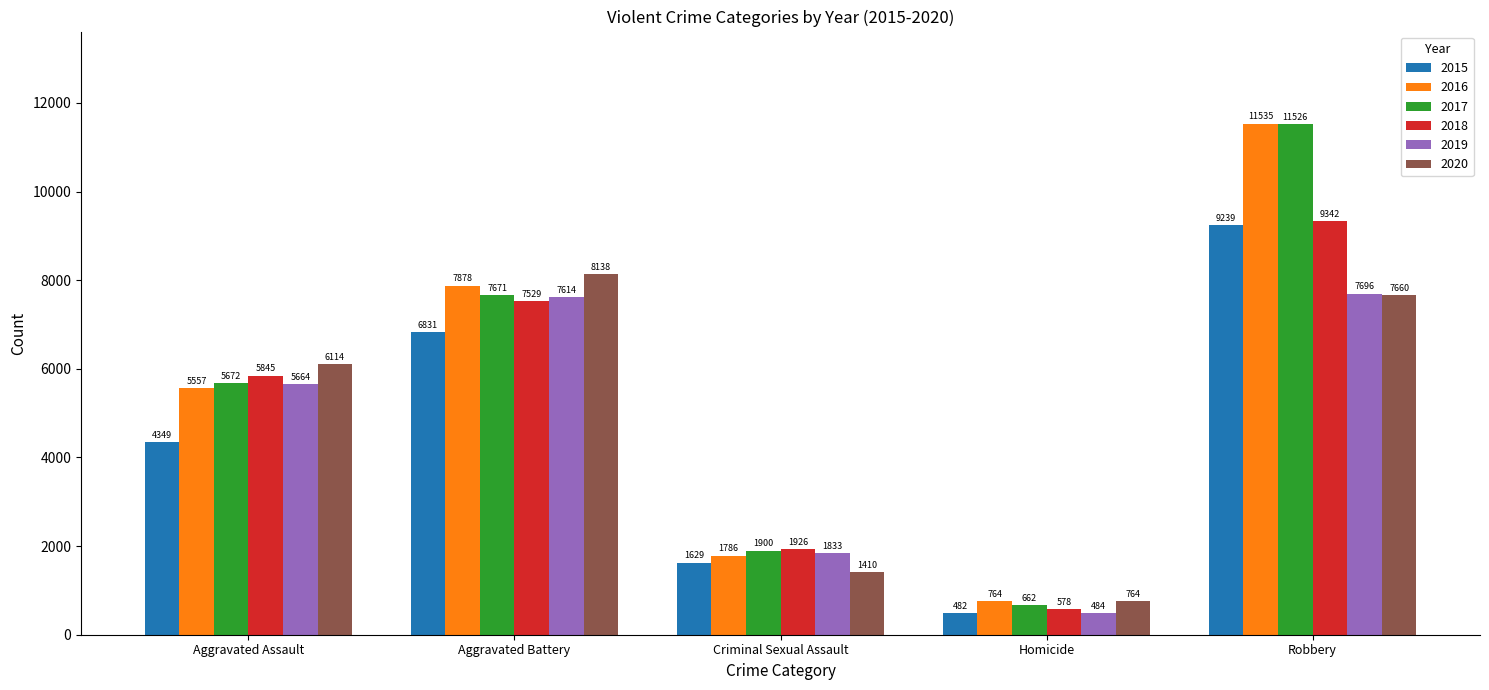

At how many categories does at least one series exceed 6485?

2